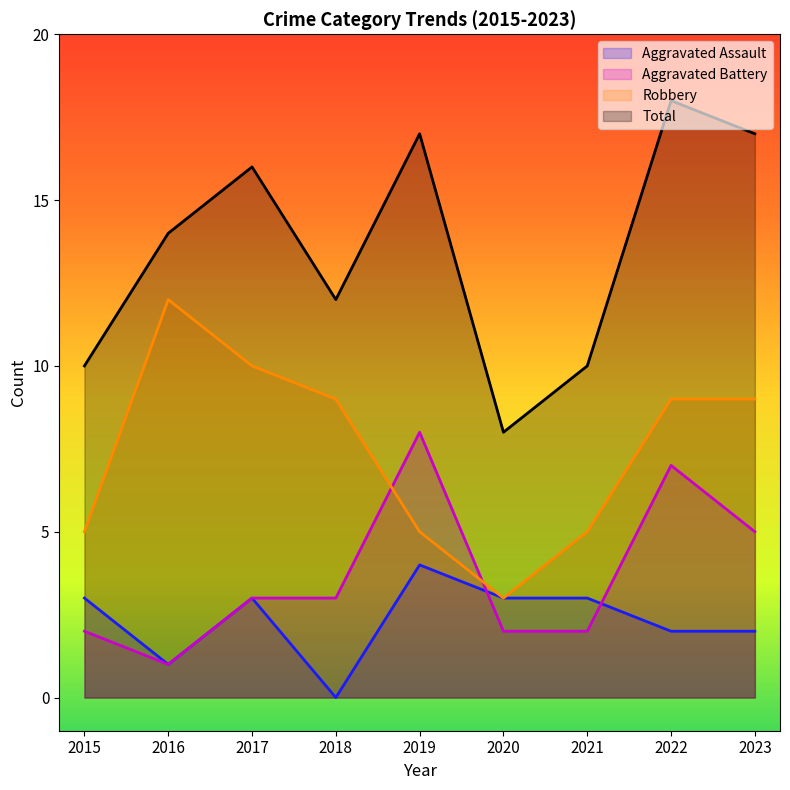

How many data points in Aggravated Battery are above 3?

3